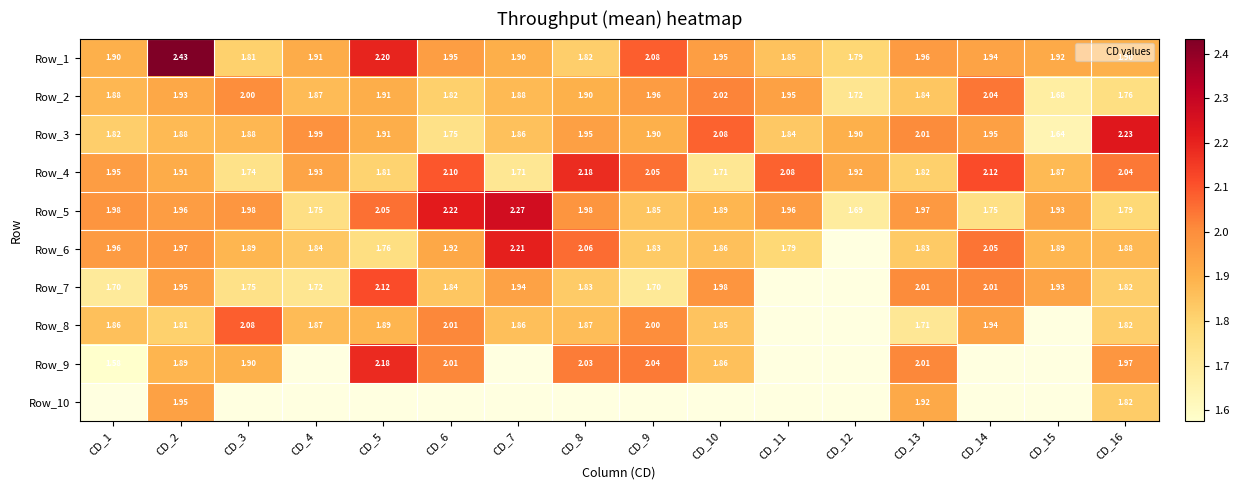

Between CD_7 and CD_14, which series saw the biggest shift?

Row_5